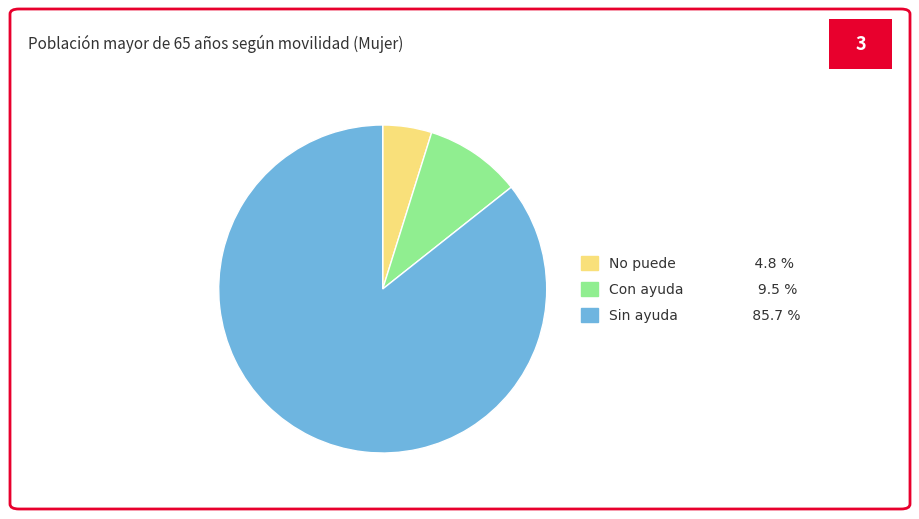

Is there any slice that represents more than half of the pie?

Yes